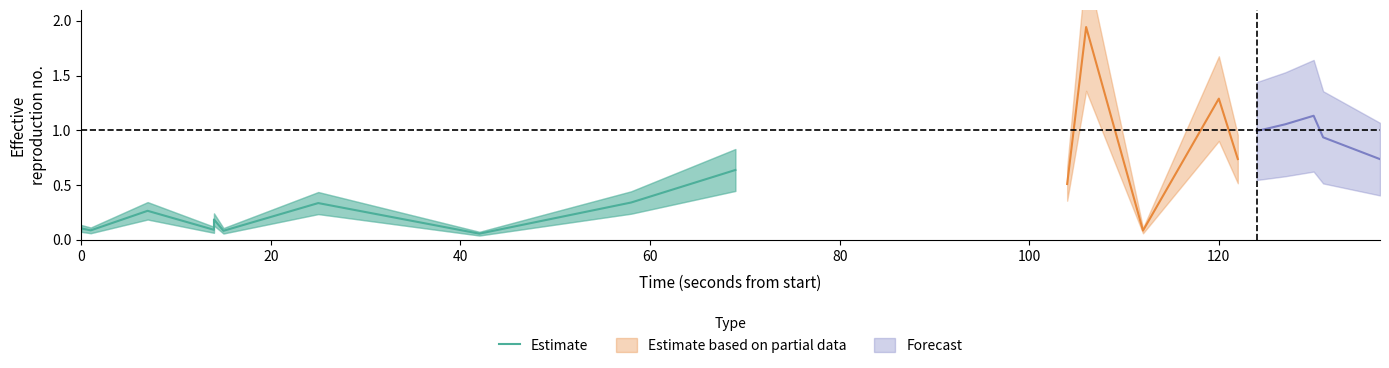

Reading left to right, what are all the values shown in this chart?

0.1	0.1	0.3	0.1	0.2	0.1	0.3	0.1	0.3	0.6